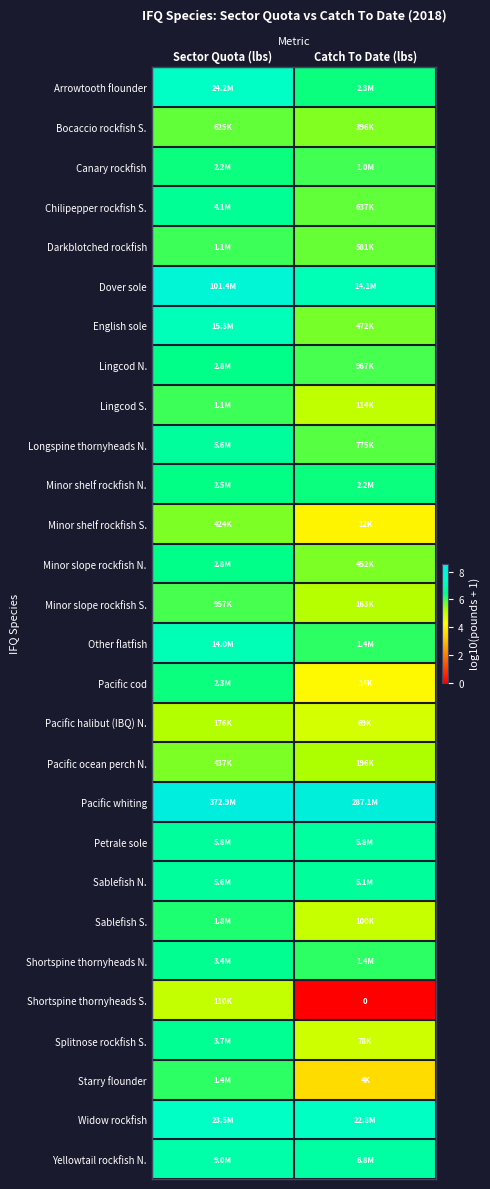

The value of Splitnose rockfish S. at Catch To Date (lbs) is 2.0. True or false?

False